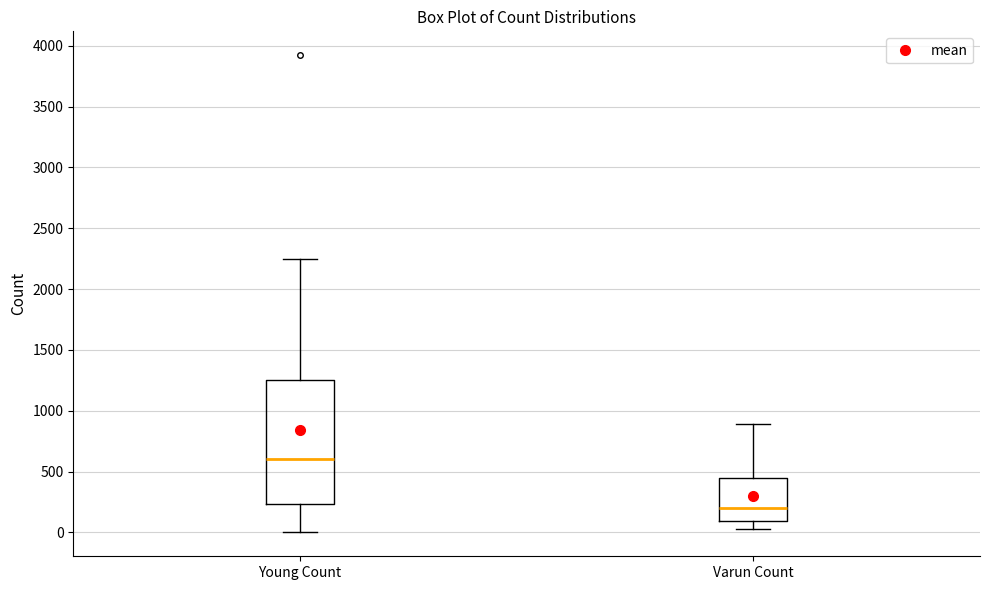

Where does the upper whisker of the box for Varun Count end on the y-axis? The values are not printed on the chart, so give them approximately, as read against the axis.

900